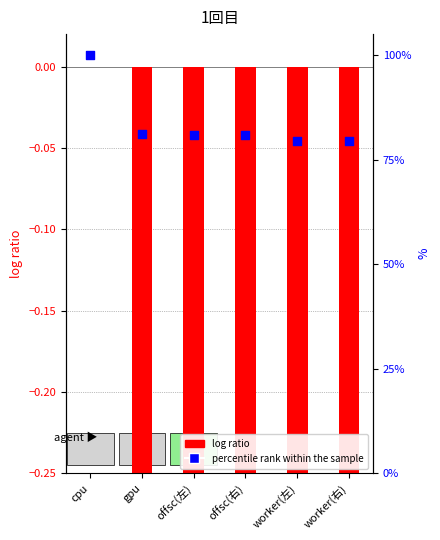

Which series has the widest spread of Y values?

percentile rank within the sample